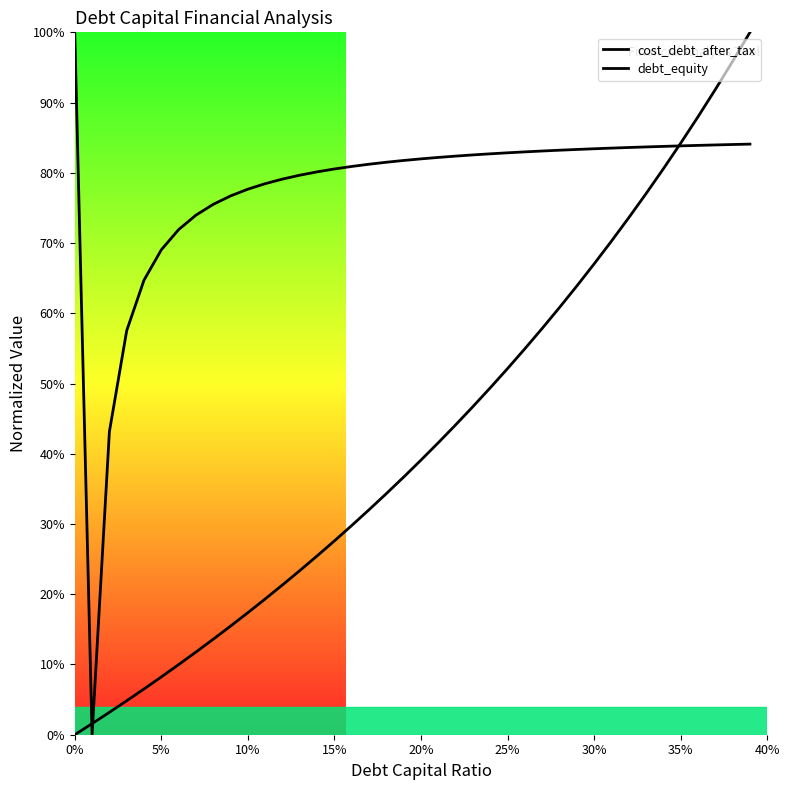

Which series has the largest total across all categories?

cost_debt_after_tax